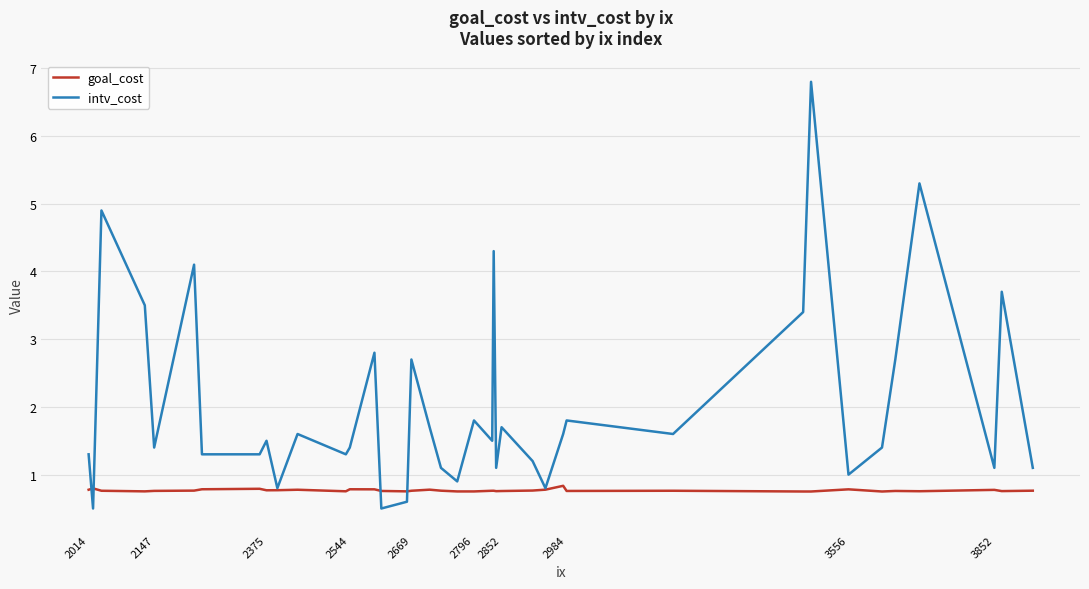

What is the lowest value of the intv_cost series?

0.5